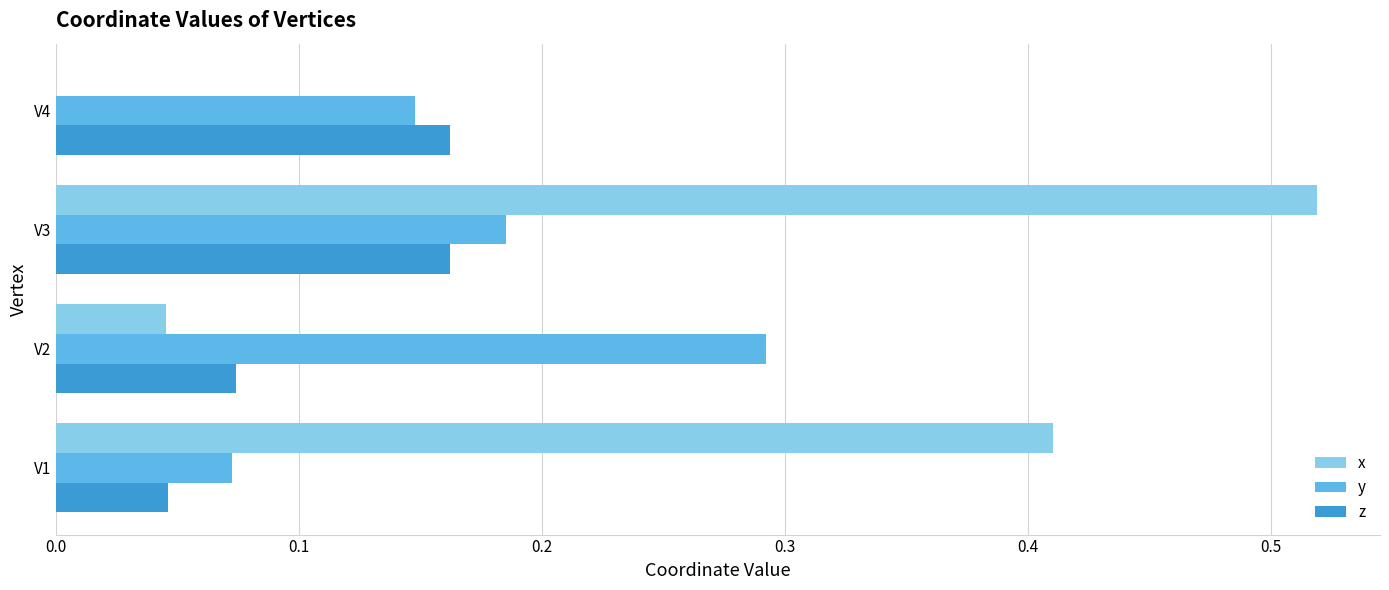

At which label does y reach its peak?

V2